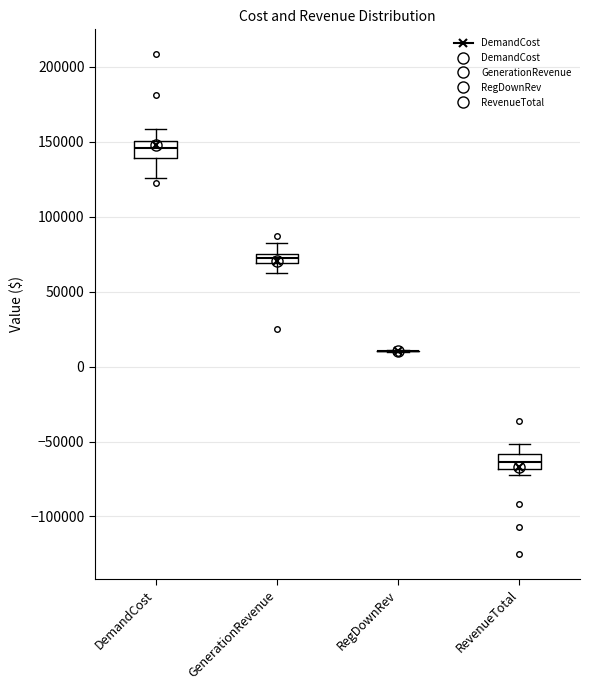

Where does the upper whisker of the box for GenerationRevenue end on the y-axis? The values are not printed on the chart, so give them approximately, as read against the axis.

80000